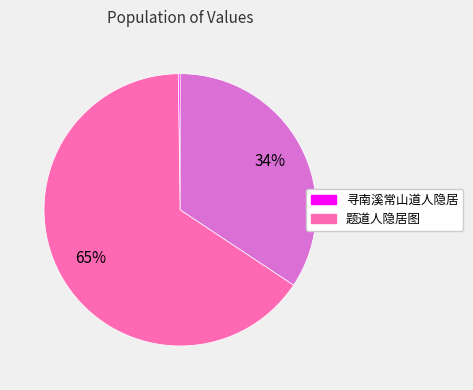

Is there any slice that represents more than half of the pie?

Yes